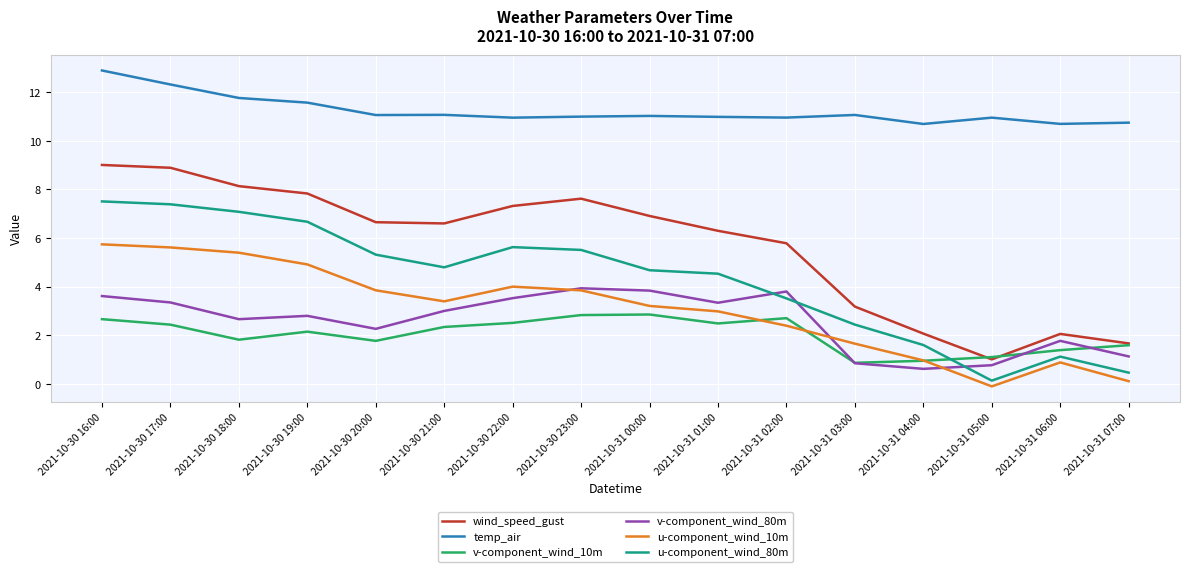

The v-component_wind_10m series shows 0.9 at 2021-10-30 19:00. True or false?

False